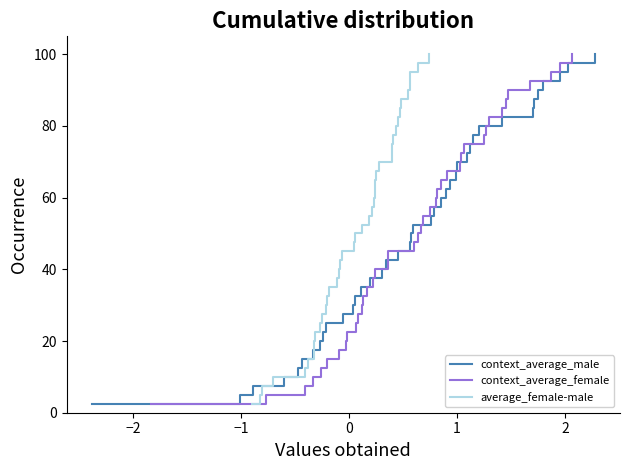

True or false: context_average_male has more than 0 points higher than both neighbors.

False